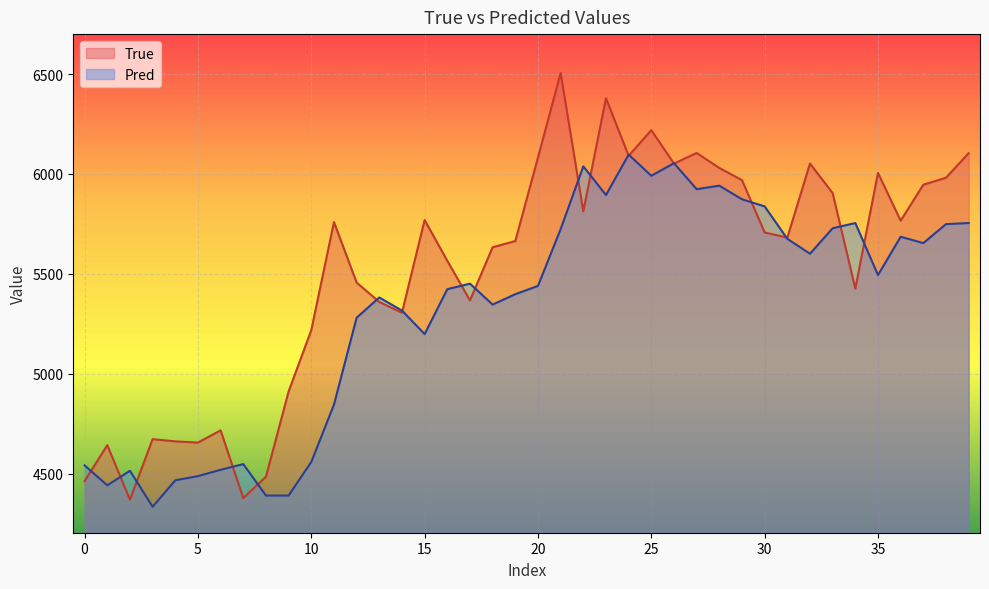

At which label is Pred closest to 5215?

15